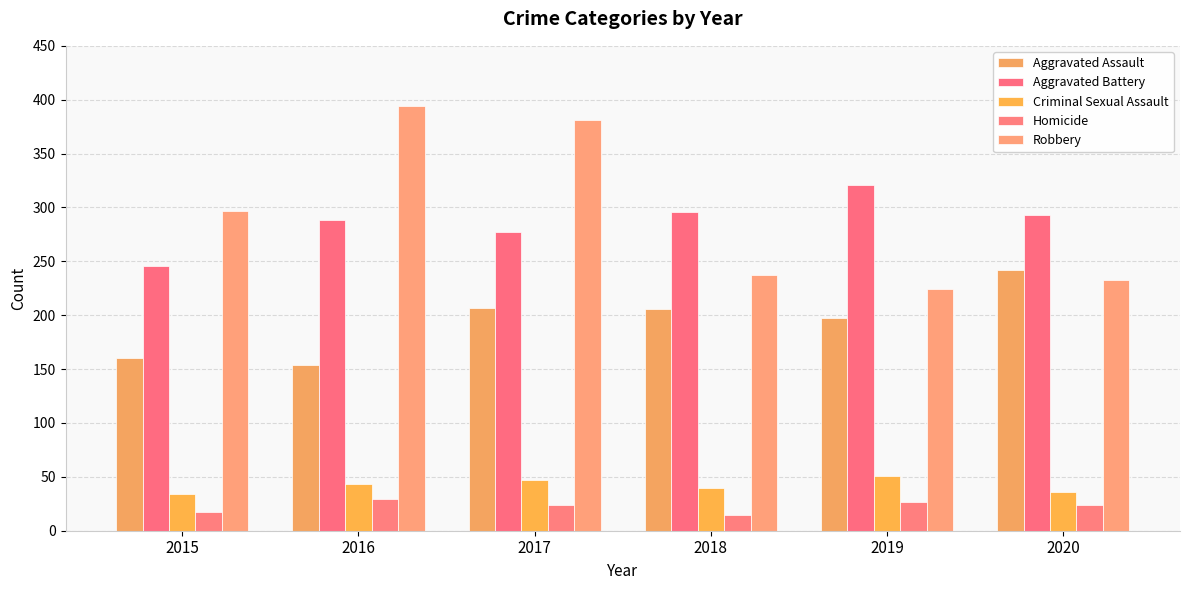

Which series has the largest total across all categories?

Robbery